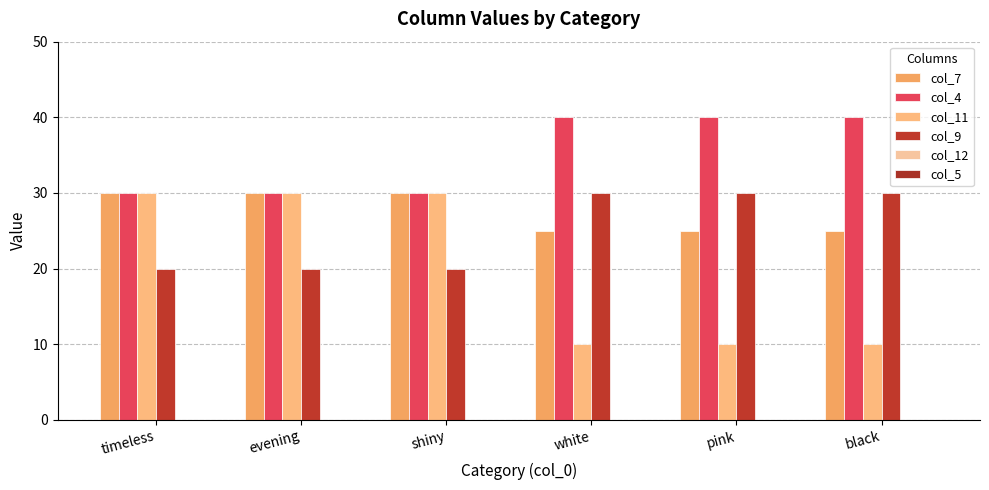

Which category has the highest value in the col_9 series?

white